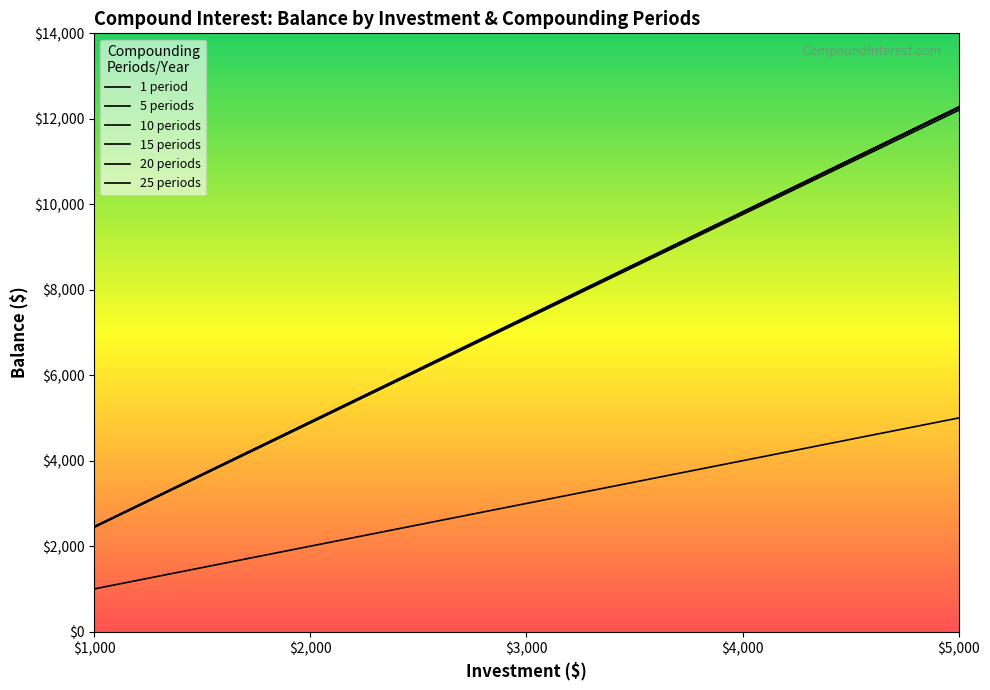

Rank the categories by 15 periods value from highest to lowest.

5000, 4000, 3000, 2000, 1000